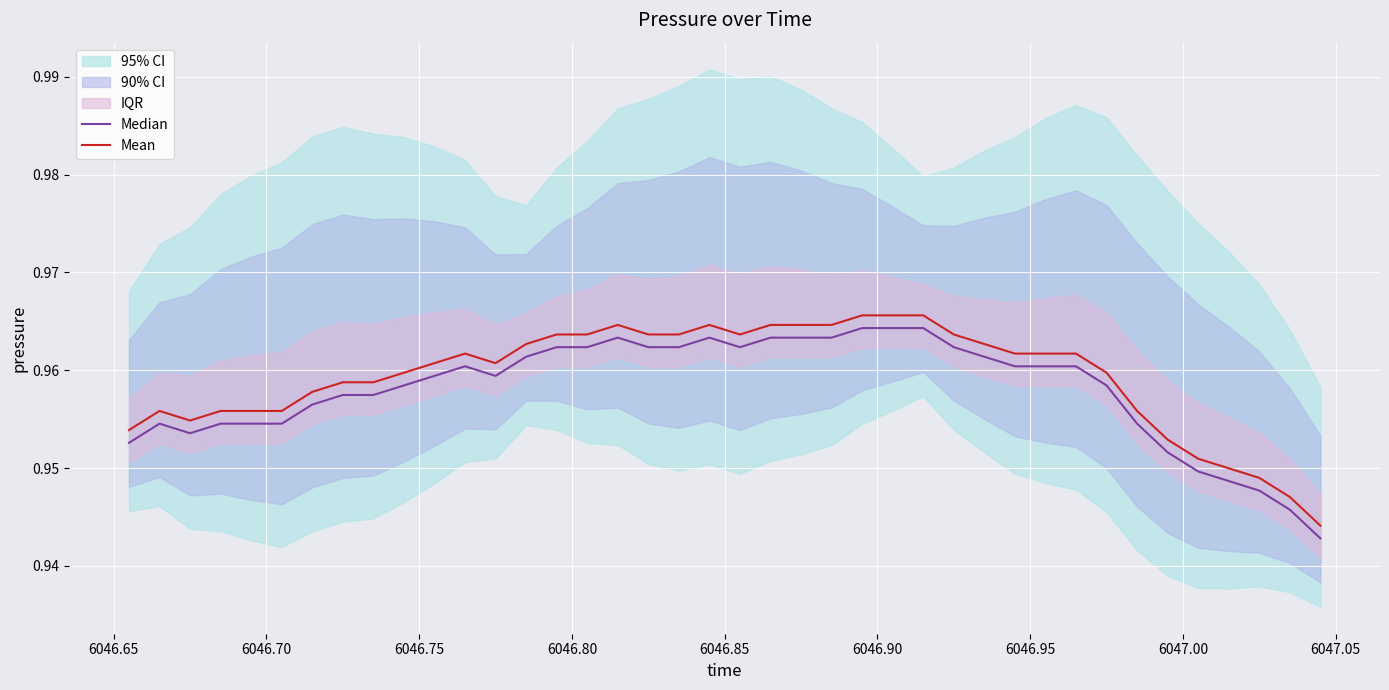

True or false: Median and Mean intersect in this chart.

False